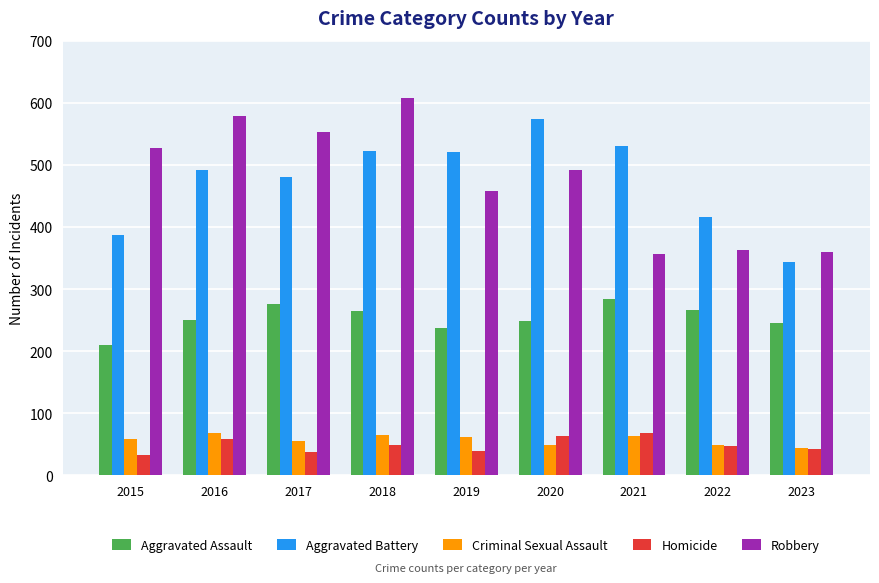

What are all the series names shown in the legend?

Aggravated Assault, Aggravated Battery, Criminal Sexual Assault, Homicide, Robbery